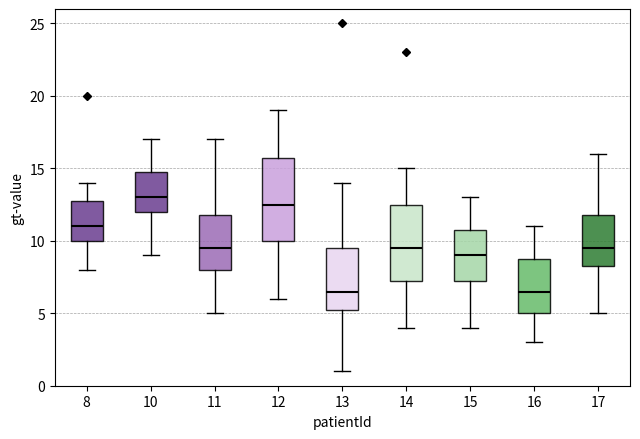

Which box has the highest median line?

10